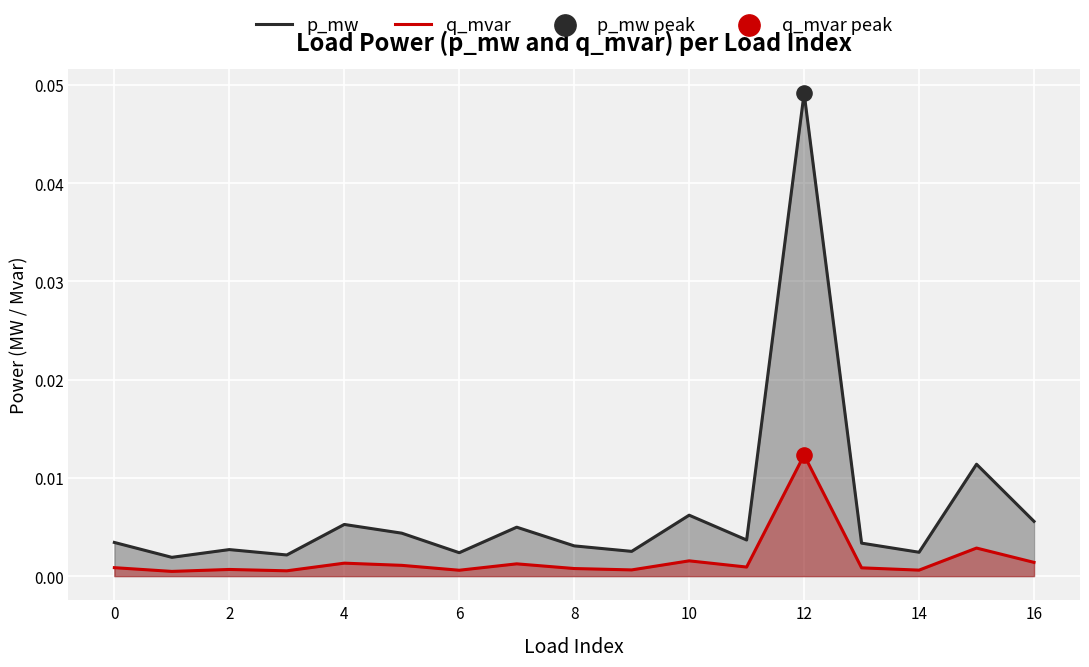

Which series has the largest total across all categories?

p_mw